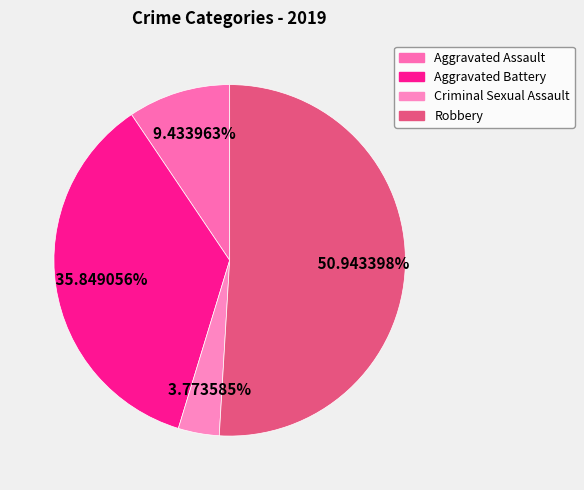

Is it true that Aggravated Assault is 9% of the pie?

True